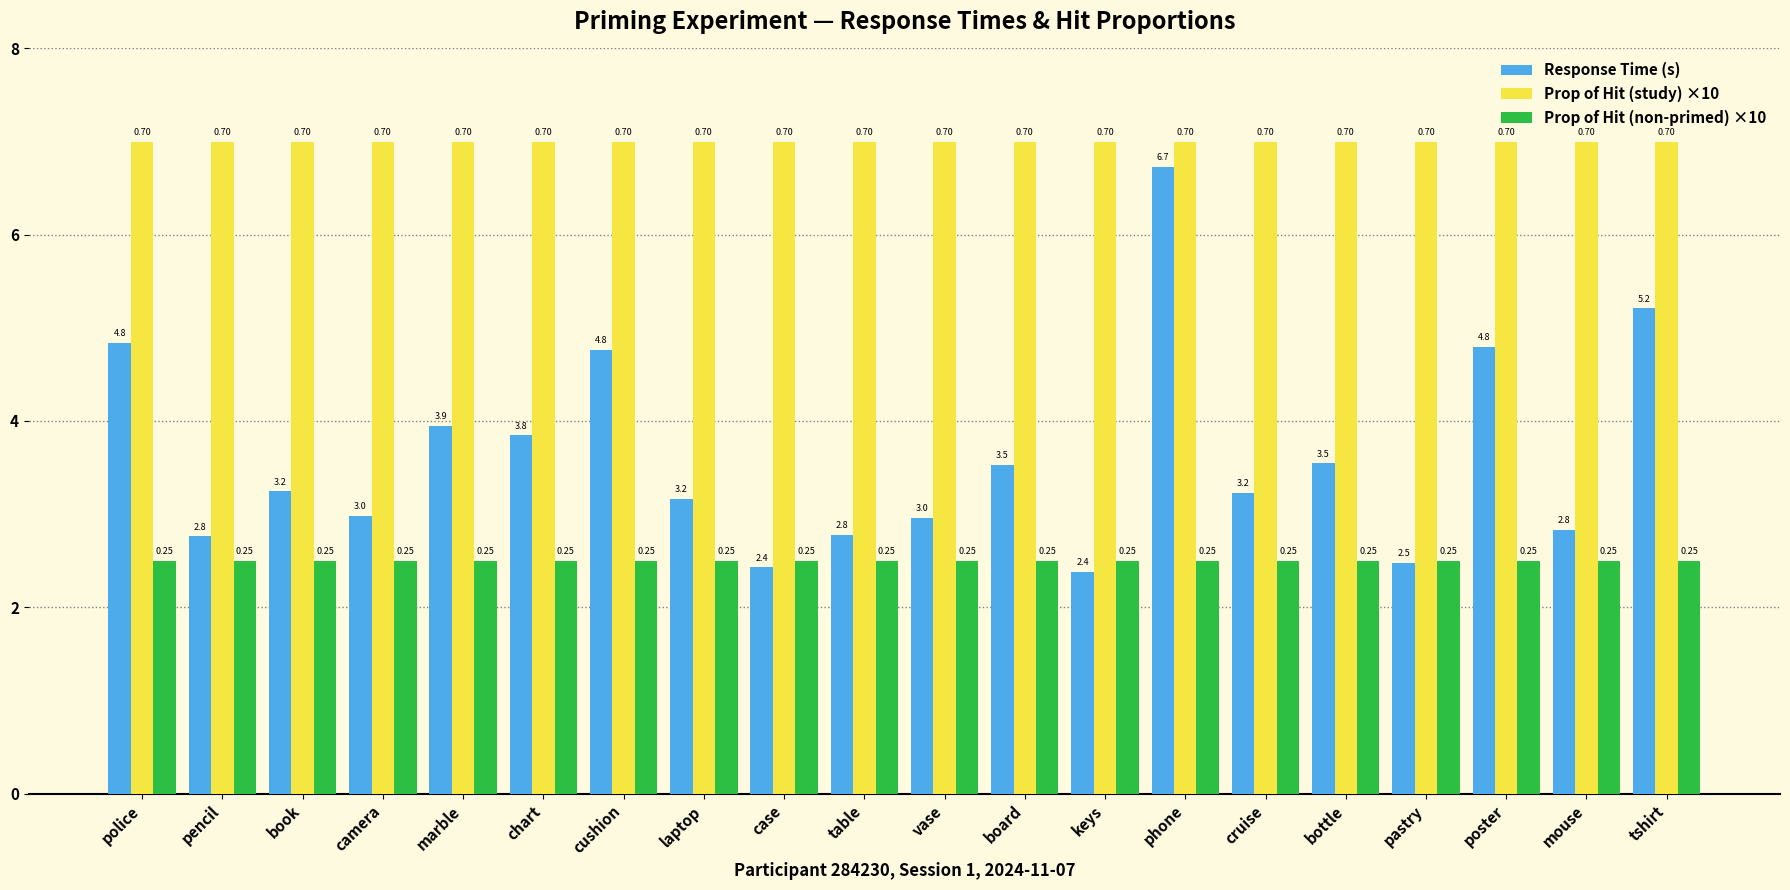

What are all the series names shown in the legend?

Response Time (s), Prop of Hit (study) ×10, Prop of Hit (non-primed) ×10